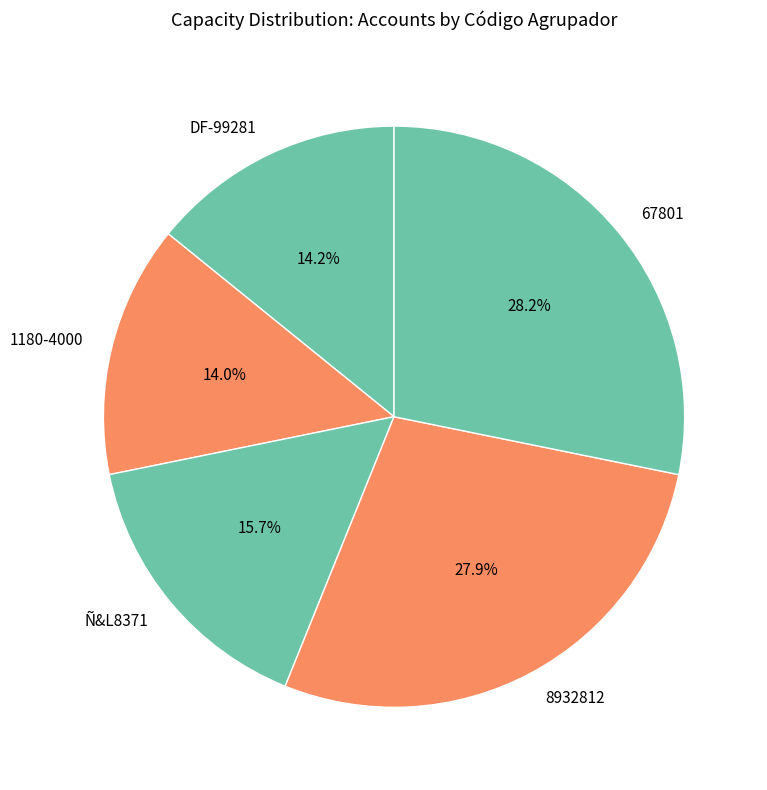

Count the number of slices in the pie.

5